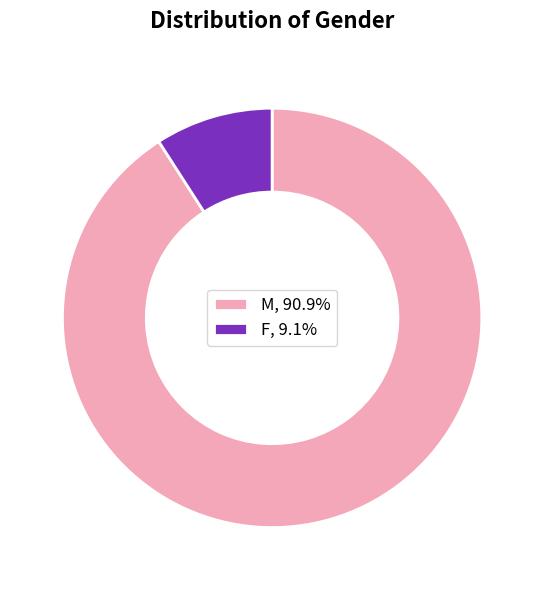

Combined, do F, 9.1% and M, 90.9% account for over 50%?

Yes